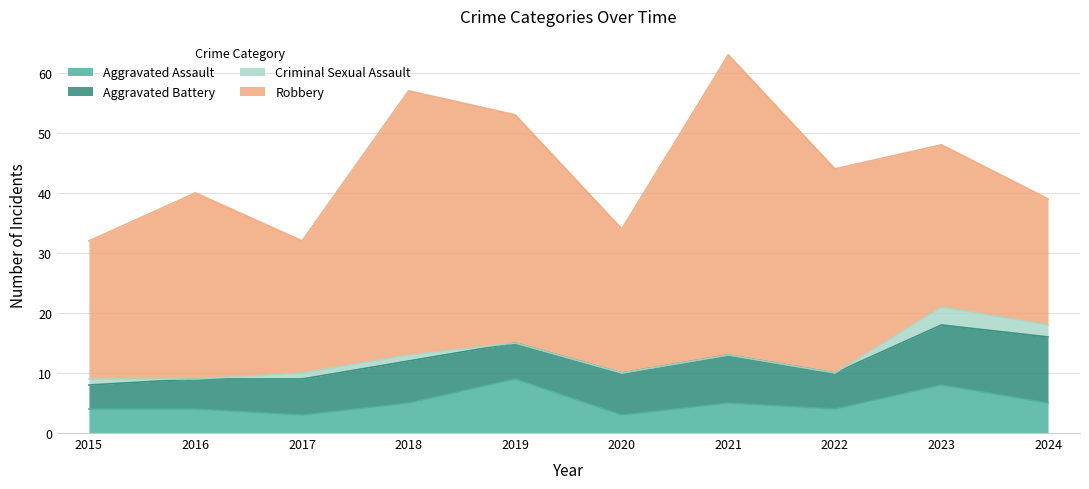

Is it true that Robbery equals 34 at 2024?

False